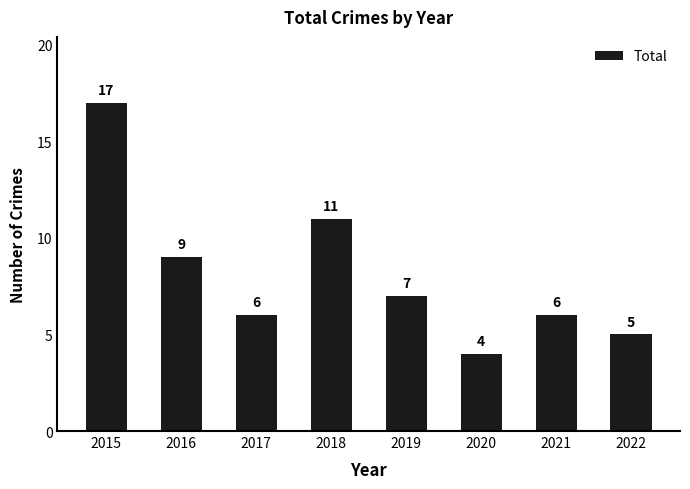

What is the value of the 3rd bar from the left?

6